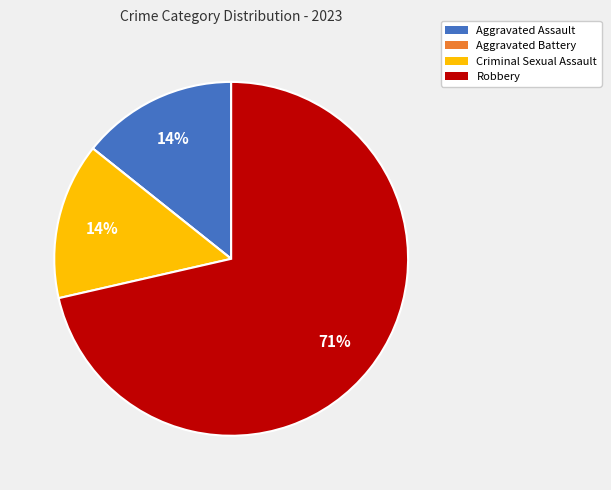

To the nearest percent, what is the average slice percentage?

25%